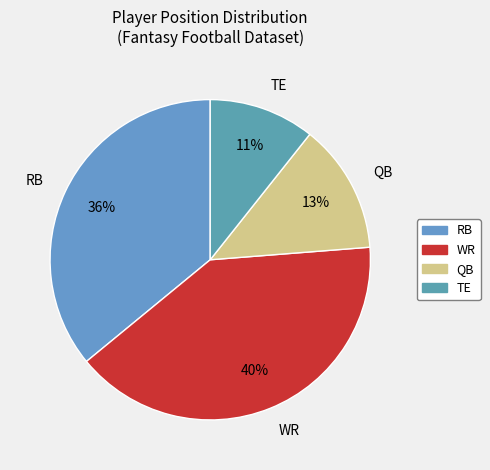

Does RB account for over 50% of the chart?

No